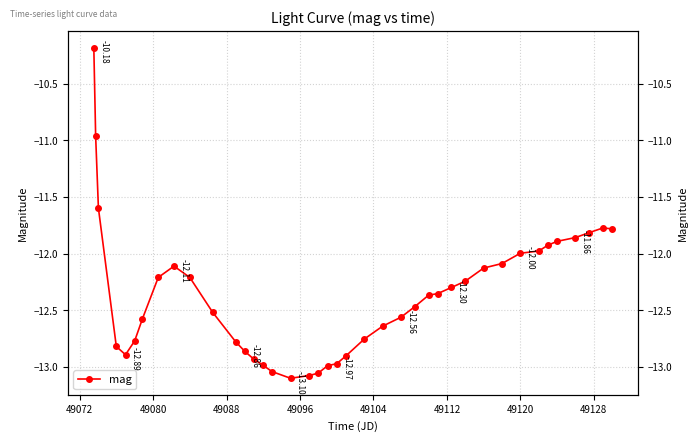

Is this an area chart (filled region under the line)?

No